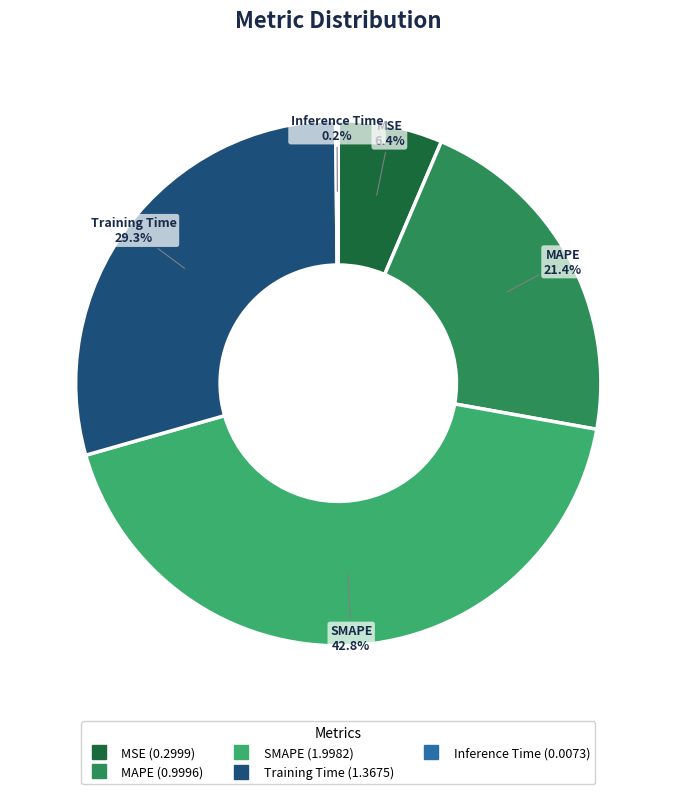

To the nearest percent, what is the average slice percentage?

20%